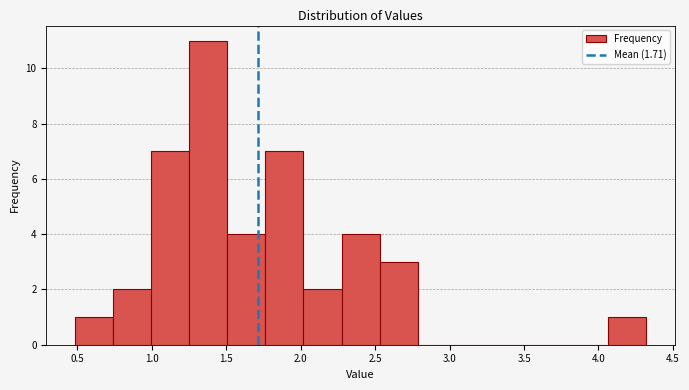

Reading left to right, transcribe this chart: for each bar, give the range it covers on the x-axis and its height. Neither the bar edges nor the heights are printed on the chart, so give them approximately, as read against the axes.

0.50 to 0.75: 1
0.75 to 1.00: 2
1.00 to 1.25: 7
1.25 to 1.50: 11
1.50 to 1.75: 4
1.75 to 2.00: 7
2.00 to 2.25: 2
2.25 to 2.55: 4
2.55 to 2.80: 3
2.80 to 3.05: 0
3.05 to 3.30: 0
3.30 to 3.55: 0
3.55 to 3.80: 0
3.80 to 4.05: 0
4.05 to 4.30: 1